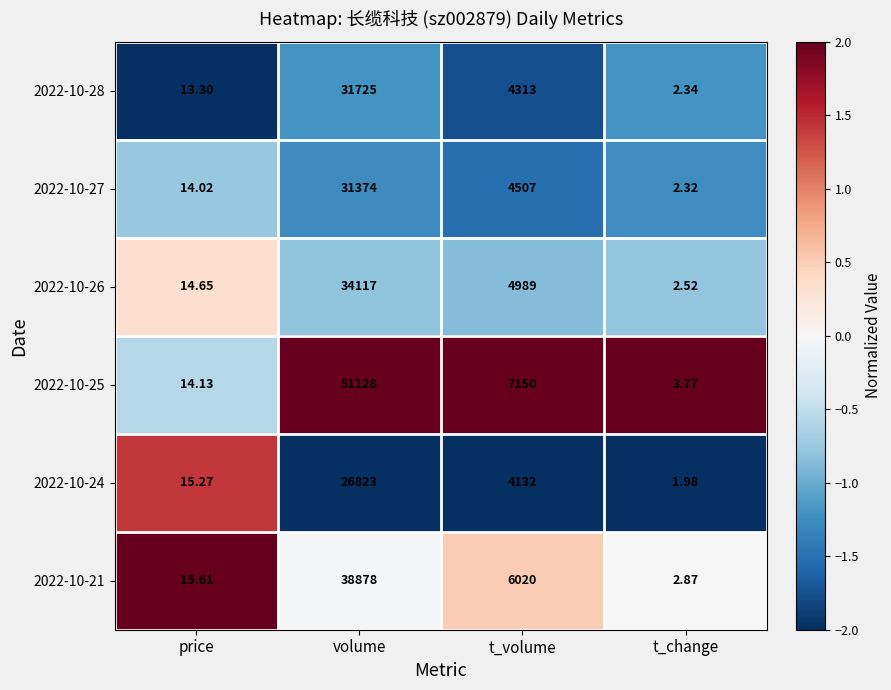

Is the value of 2022-10-25 at price greater than the value of 2022-10-21 at price?

No